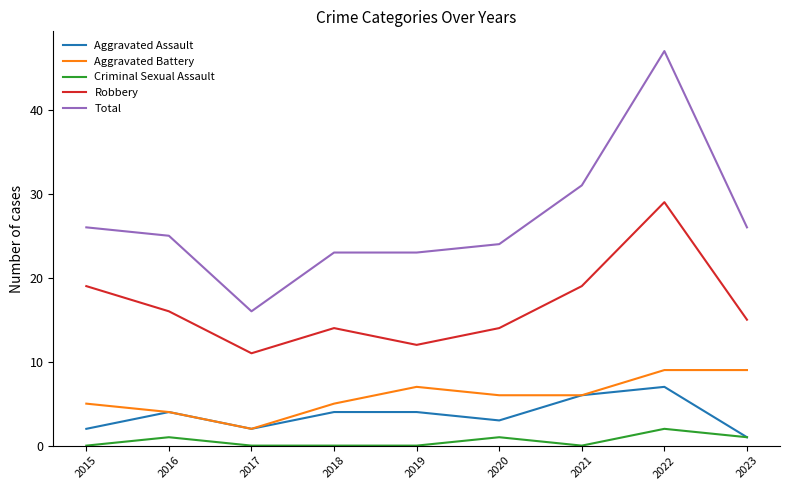

At 2022, list the series in order from largest to smallest.

Total, Robbery, Aggravated Battery, Aggravated Assault, Criminal Sexual Assault